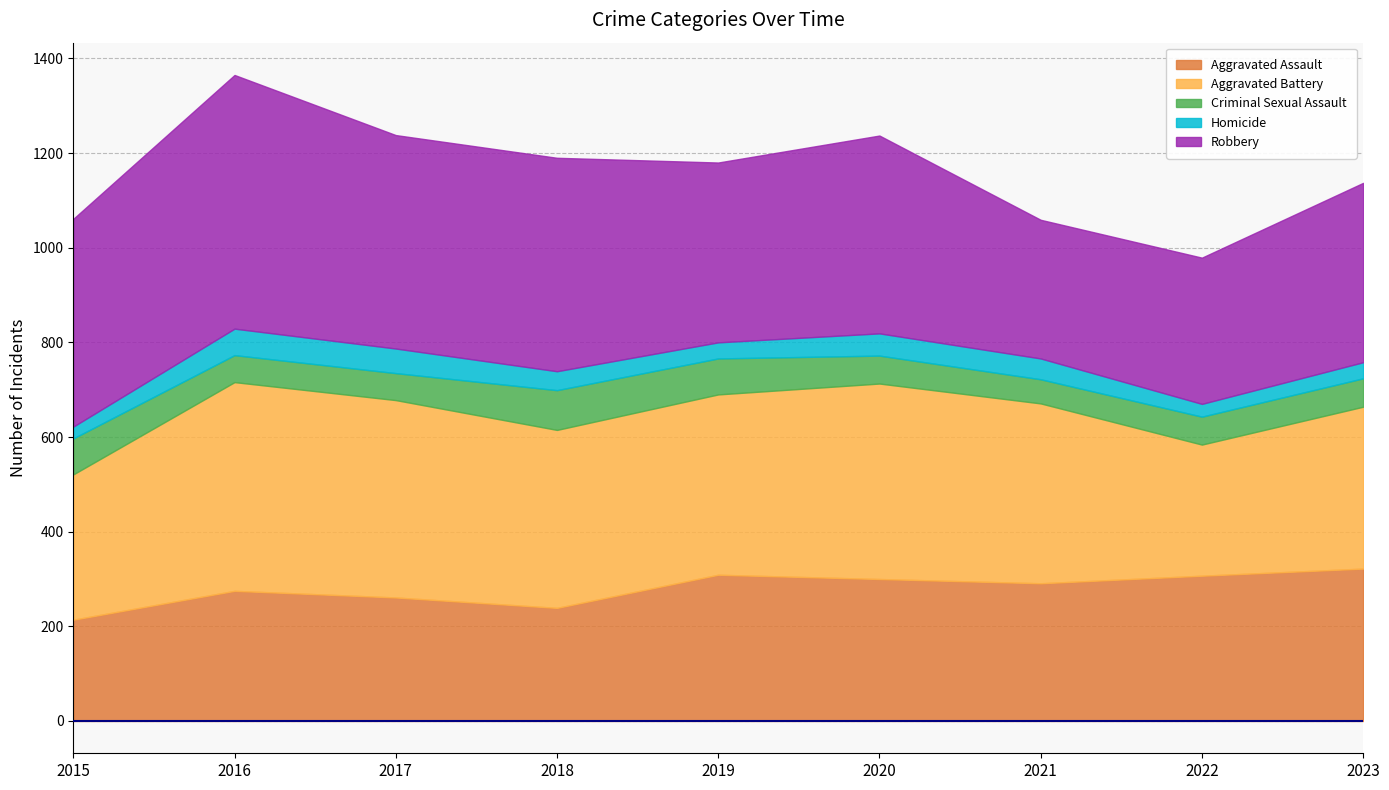

What is the spread (max minus min) of values at 2018?

411